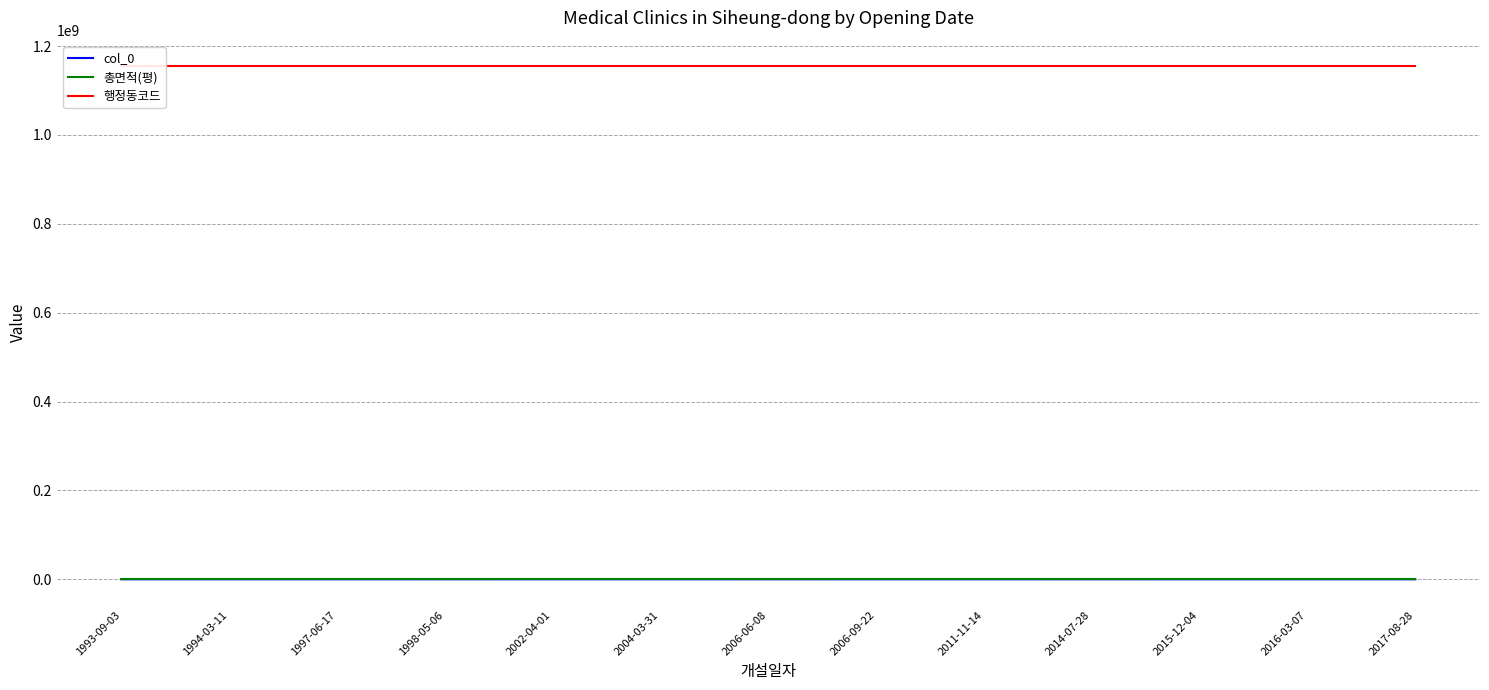

At which label does col_0 reach its peak?

2006-06-08